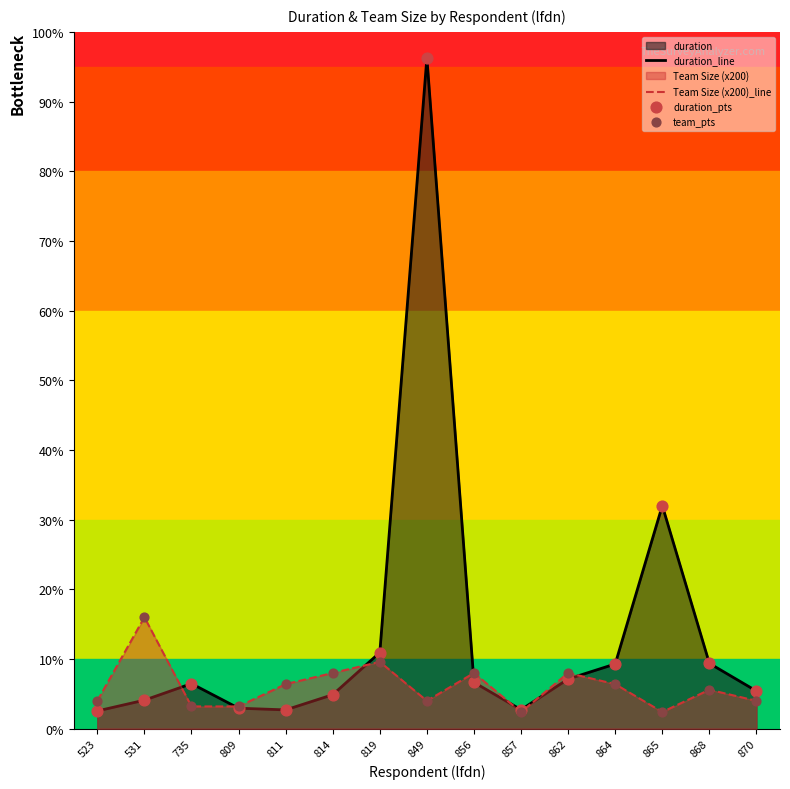

Which series reaches the minimum Y coordinate?

Team Size (x200)_line